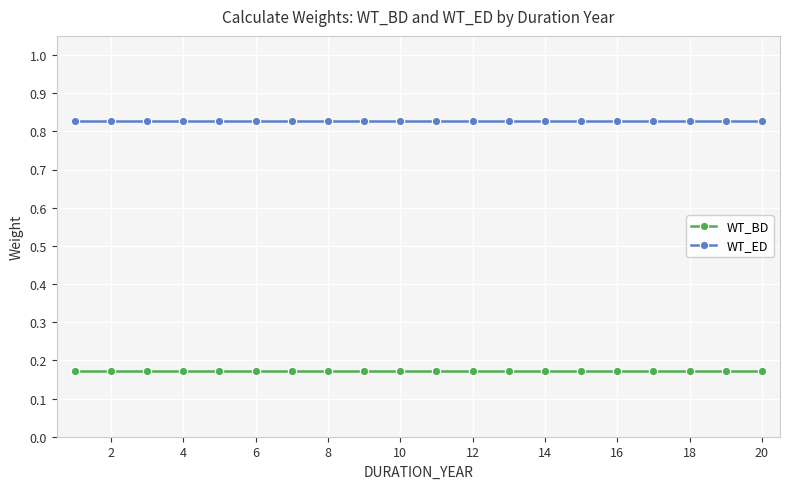

True or false: WT_BD and WT_ED cross at least once.

False